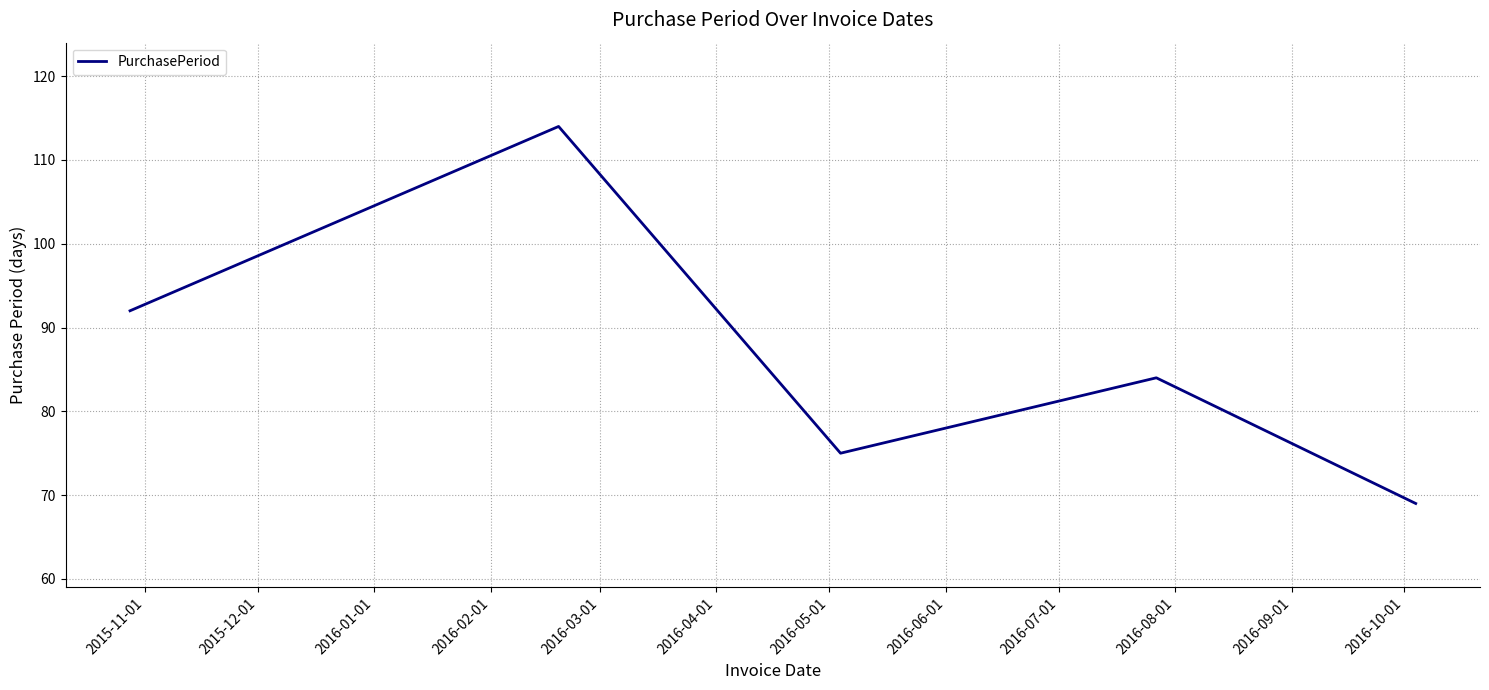

What is the difference between the maximum and minimum values?

45